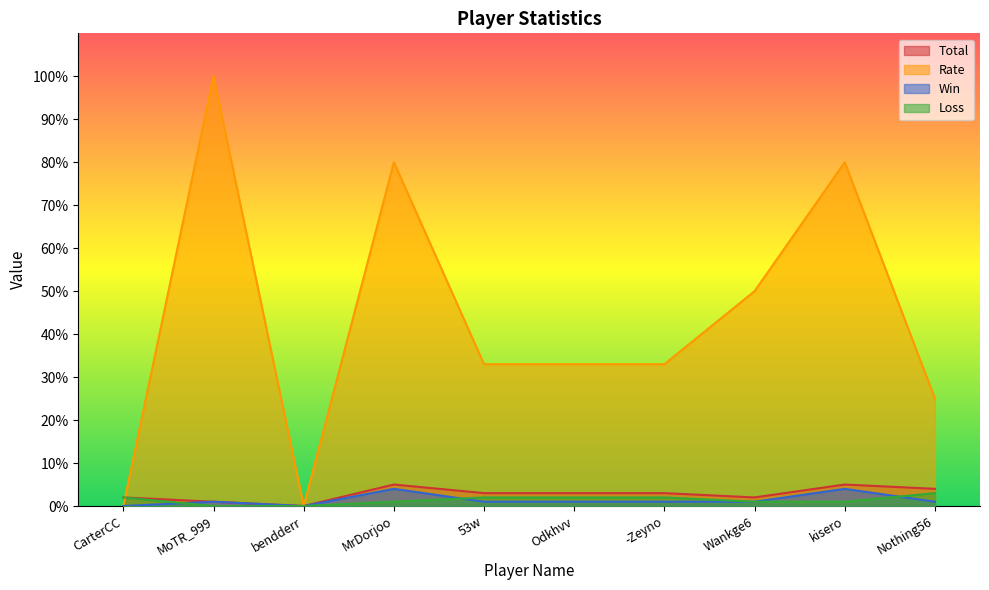

Reading left to right, transcribe all the data shown in this chart.

Win: 0	1	0	4	1	1	1	1	4	1
Loss: 2	0	0	1	2	2	2	1	1	3
Total: 2	1	0	5	3	3	3	2	5	4
Rate: 0	100	0	80	33	33	33	50	80	25